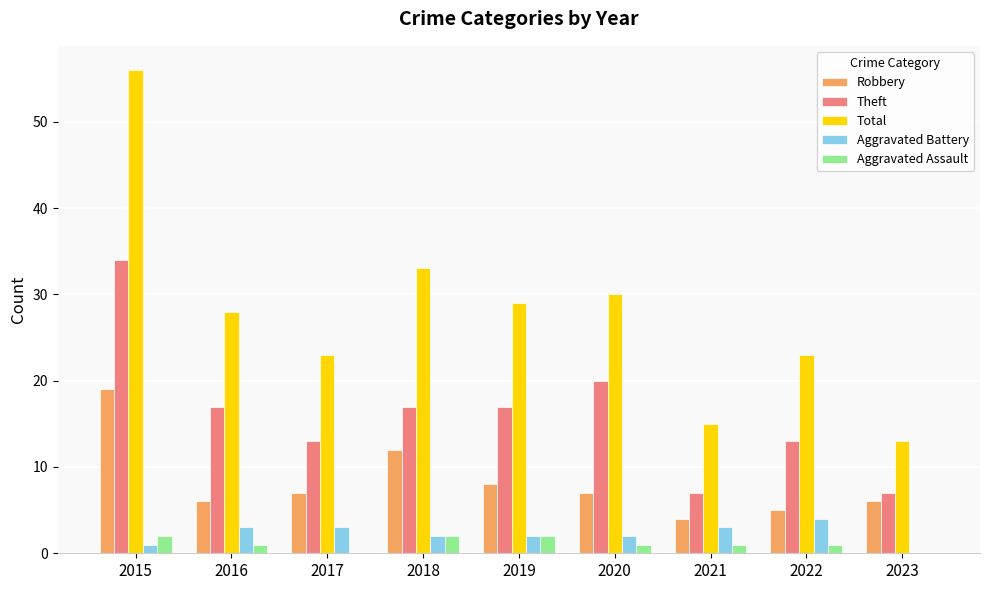

What is the spread (max minus min) of values at 2022?

22